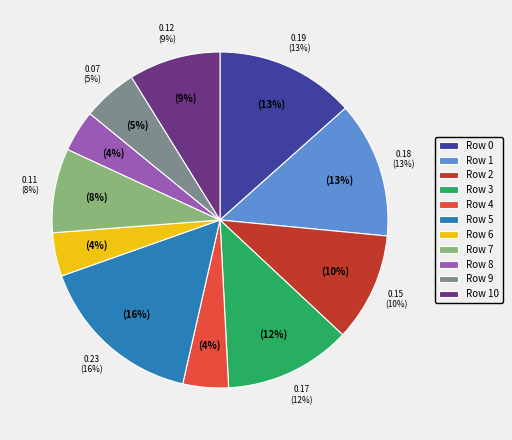

Rank the categories by value from highest to lowest.

Row 5, Row 0, Row 1, Row 3, Row 2, Row 10, Row 7, Row 9, Row 4, Row 6, Row 8